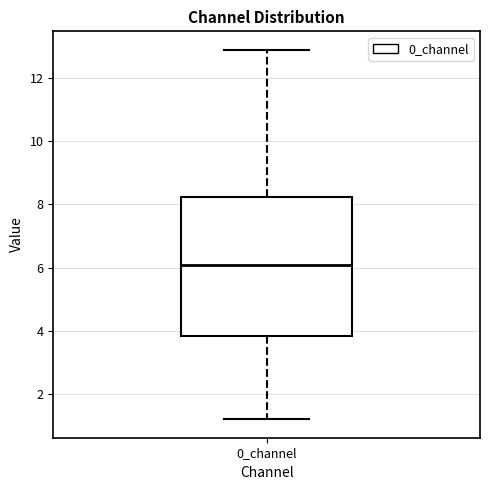

Transcribe this box plot: give where the median line is, the range the box spans, and where the two whiskers end, as read against the y-axis. The values are not printed on the chart, so give them approximately, as read against the axis.

median 6.0, box 3.8 to 8.2, whiskers 1.2 to 12.8